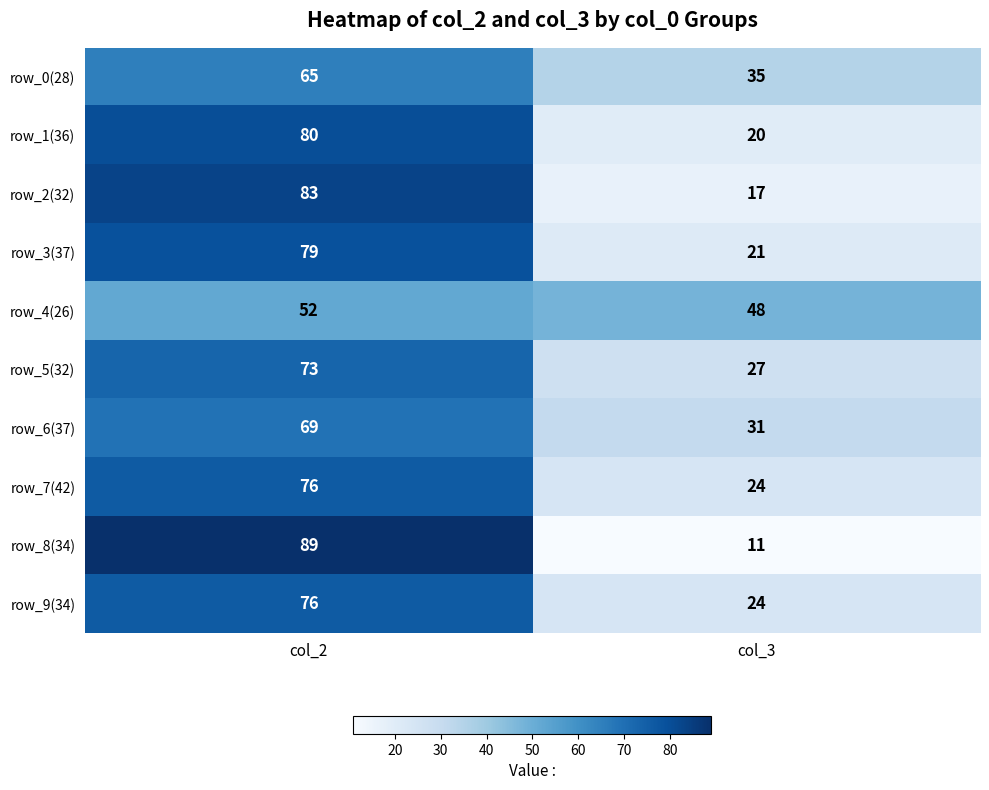

Which series changed the most between col_2 and col_3?

row_8(34)